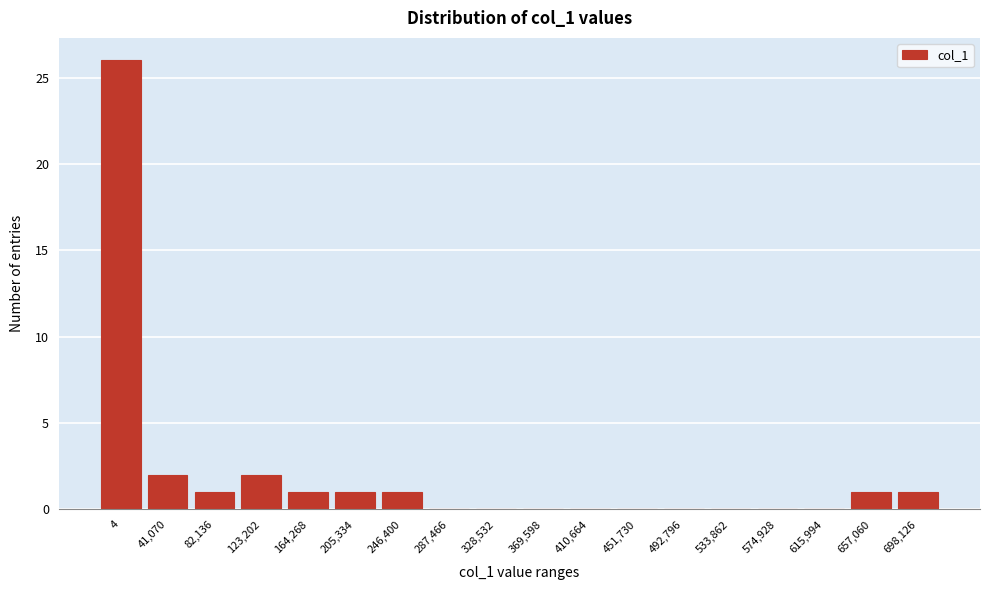

Reading left to right, transcribe all the data shown in this chart.

4=26	41,070=2	82,136=1	123,202=2	164,268=1	205,334=1	246,400=1	287,466=0	328,532=0	369,598=0	410,664=0	451,730=0	492,796=0	533,862=0	574,928=0	615,994=0	657,060=1	698,126=1